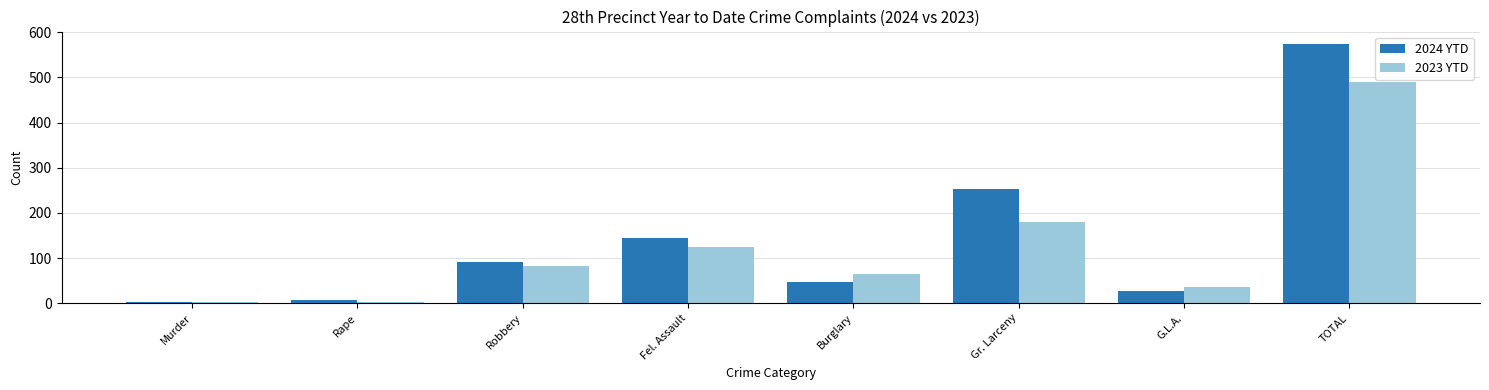

Reading left to right, list all the values displayed in this chart.

2024 YTD: 3	6	92	144	48	252	28	573
2023 YTD: 3	3	82	124	64	179	35	490